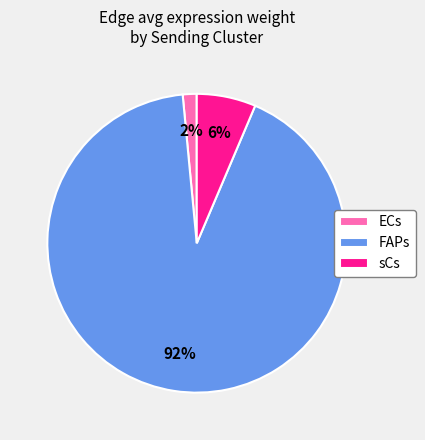

Rank the categories by value from highest to lowest.

FAPs, sCs, ECs